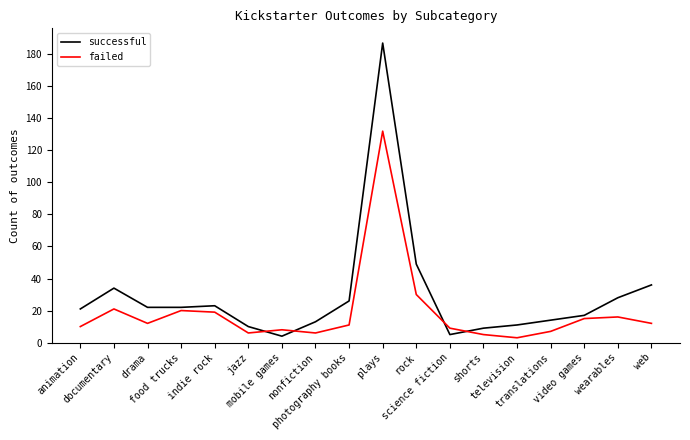

Which series has the largest total across all categories?

successful